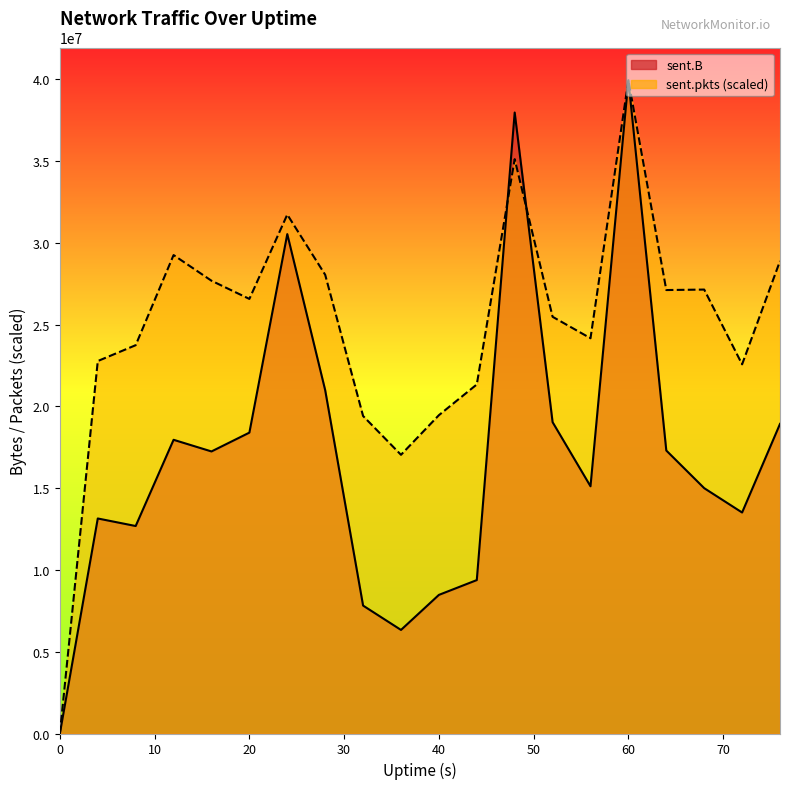

The value of sent.pkts at 4 is 22766649.9. True or false?

True